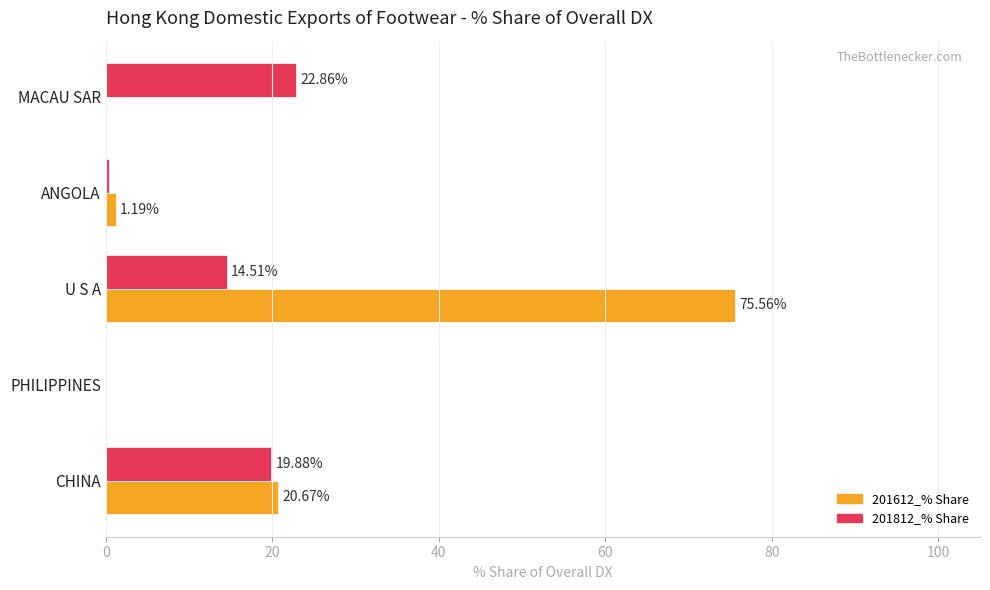

Which series has the largest total across all categories?

201612_% Share